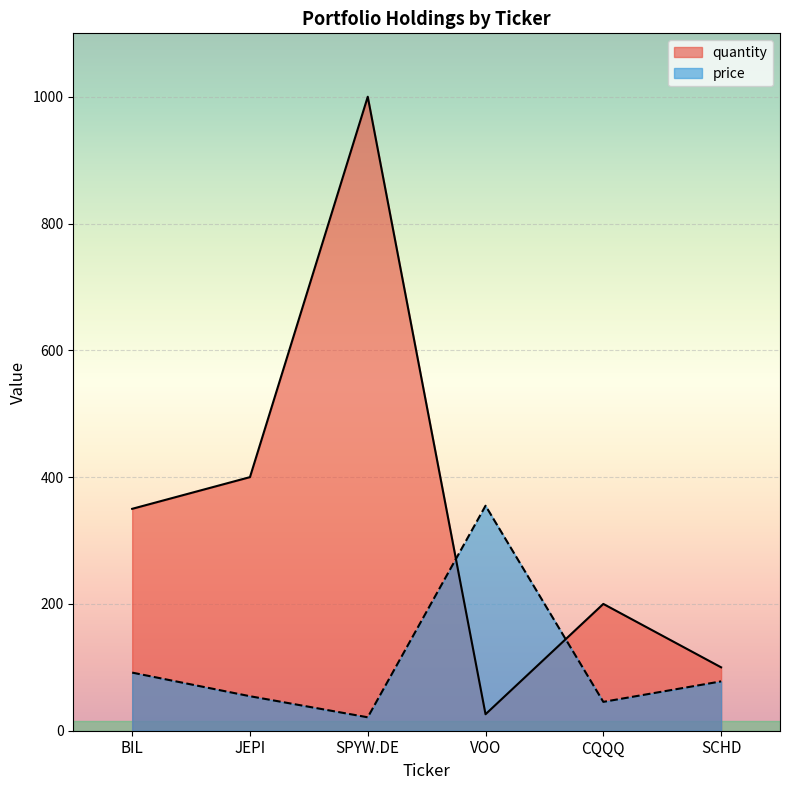

The value of price at SPYW.DE is 21.2. True or false?

True